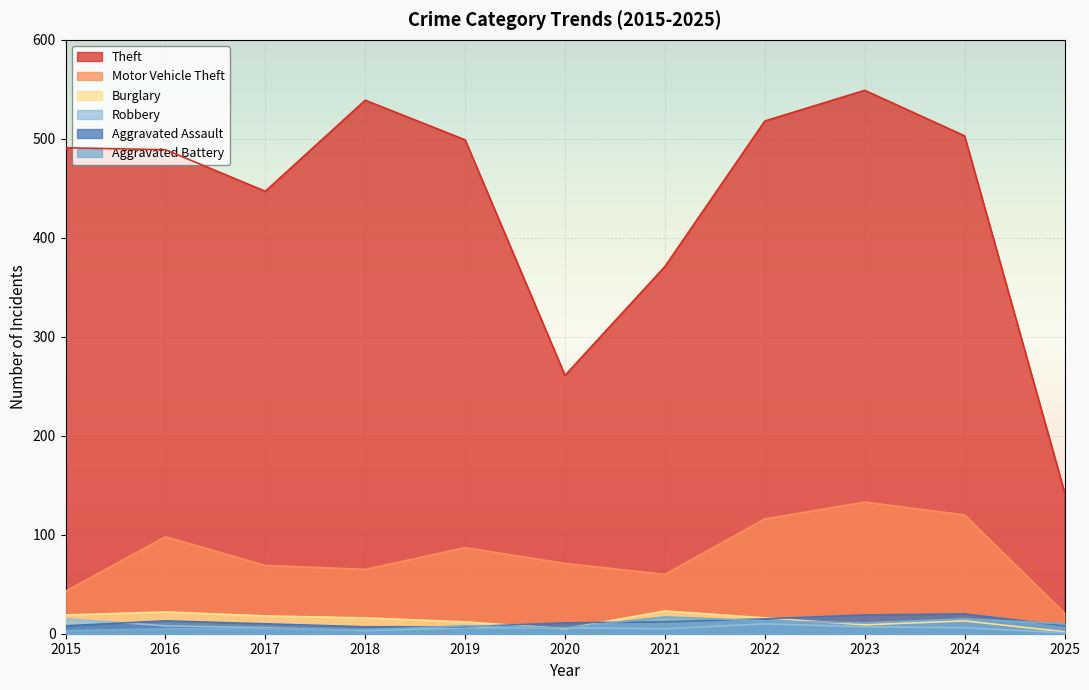

At which category does Theft reach its first local valley?

2017